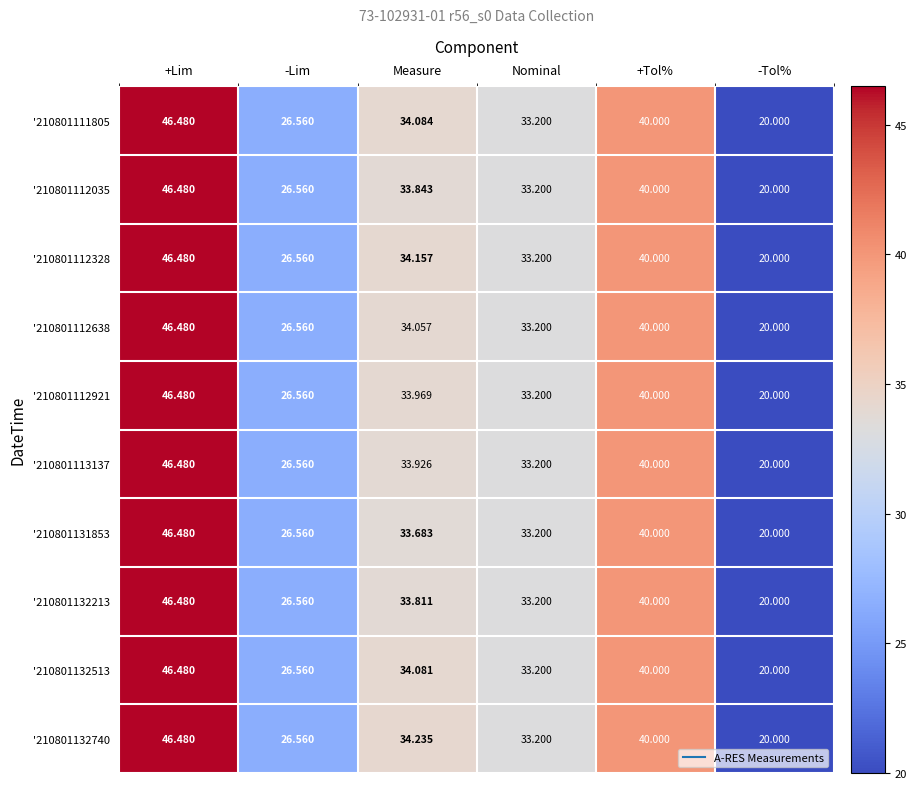

List the labels in order of '210801132213 value, smallest first.

-Tol%, -Lim, Nominal, Measure, +Tol%, +Lim